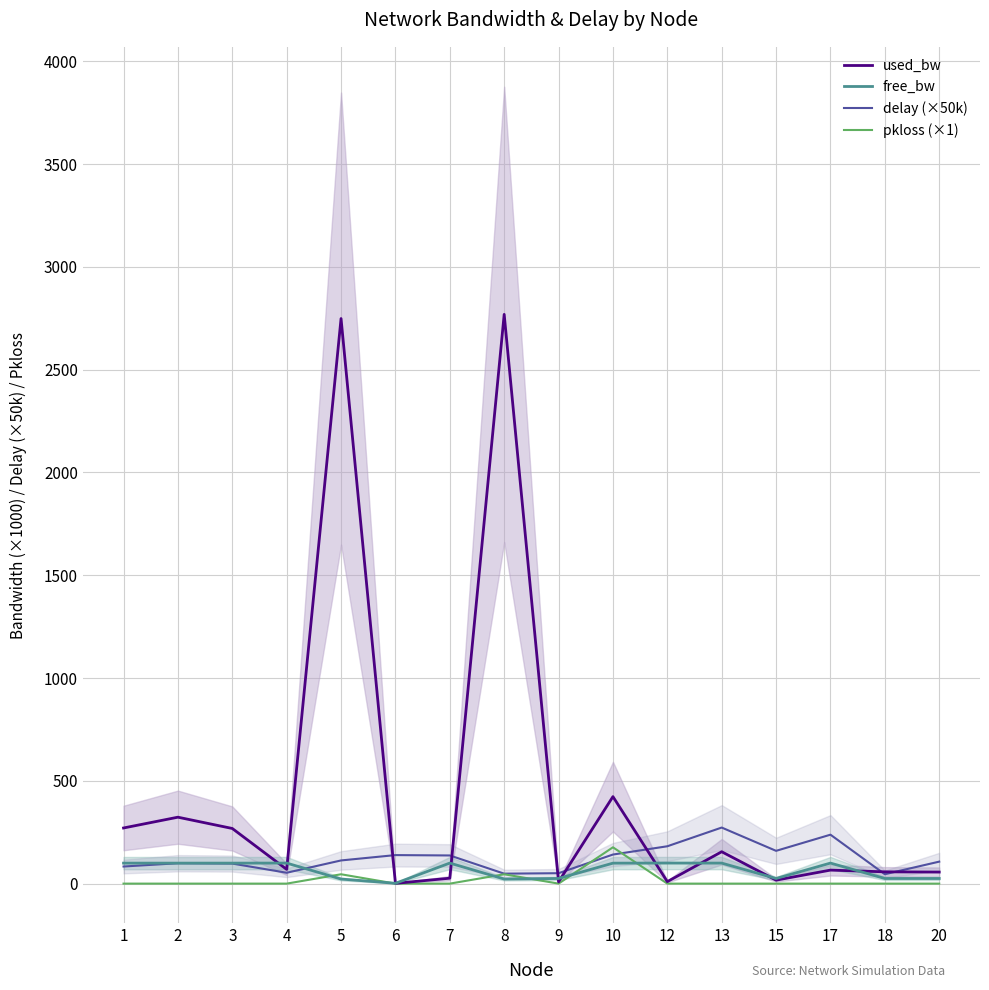

What is the greatest value displayed?

2769.1